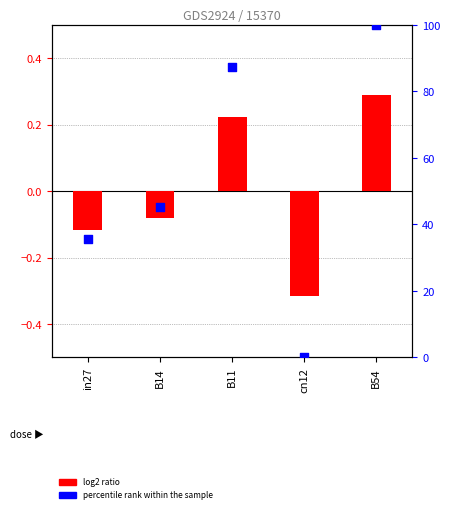

Which series has the widest spread of Y values?

percentile rank within the sample